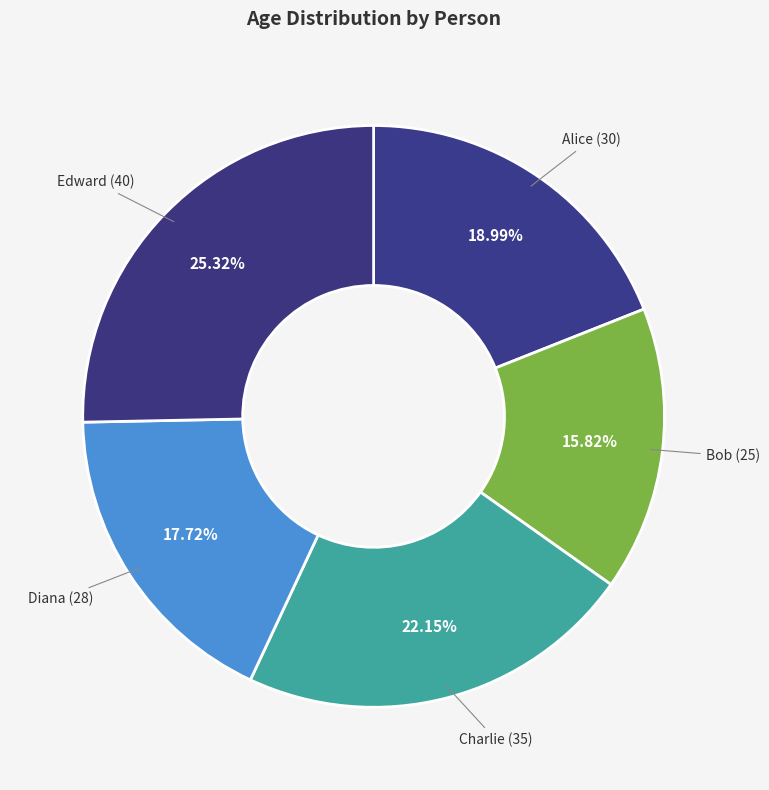

Do Alice and Diana together represent more than half of the pie?

No